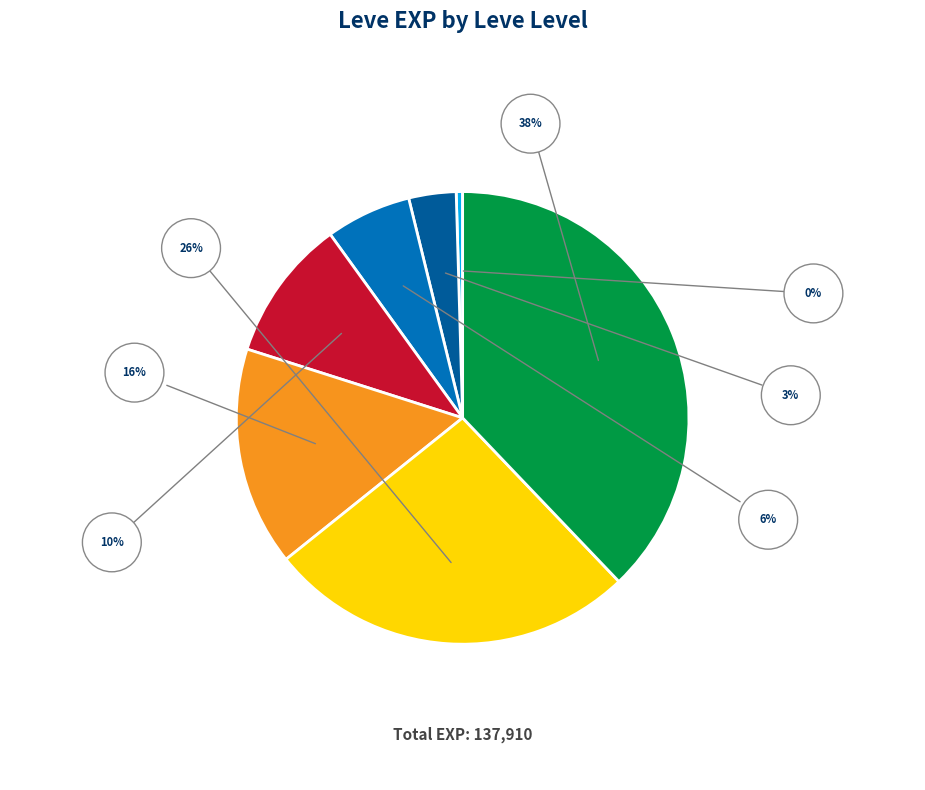

Is 15 the majority of the pie?

No